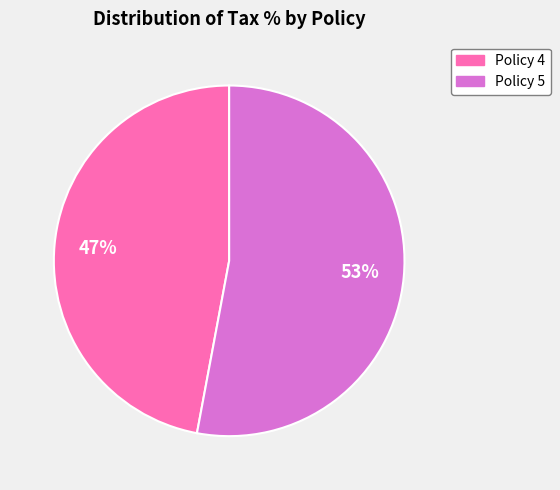

To the nearest percent, what is the combined percentage of Policy 5 and Policy 4?

100%